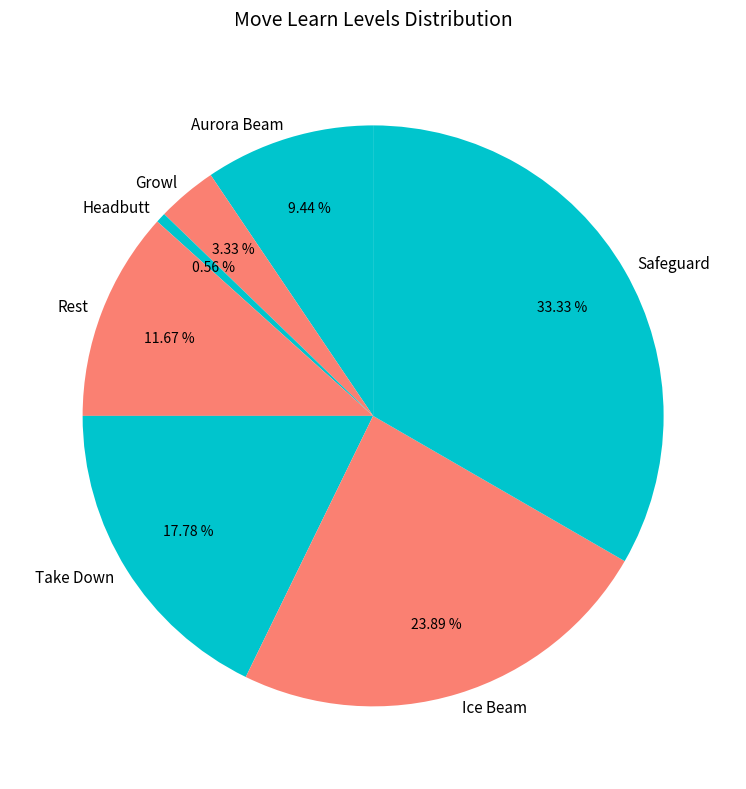

Is there any slice that represents more than half of the pie?

No